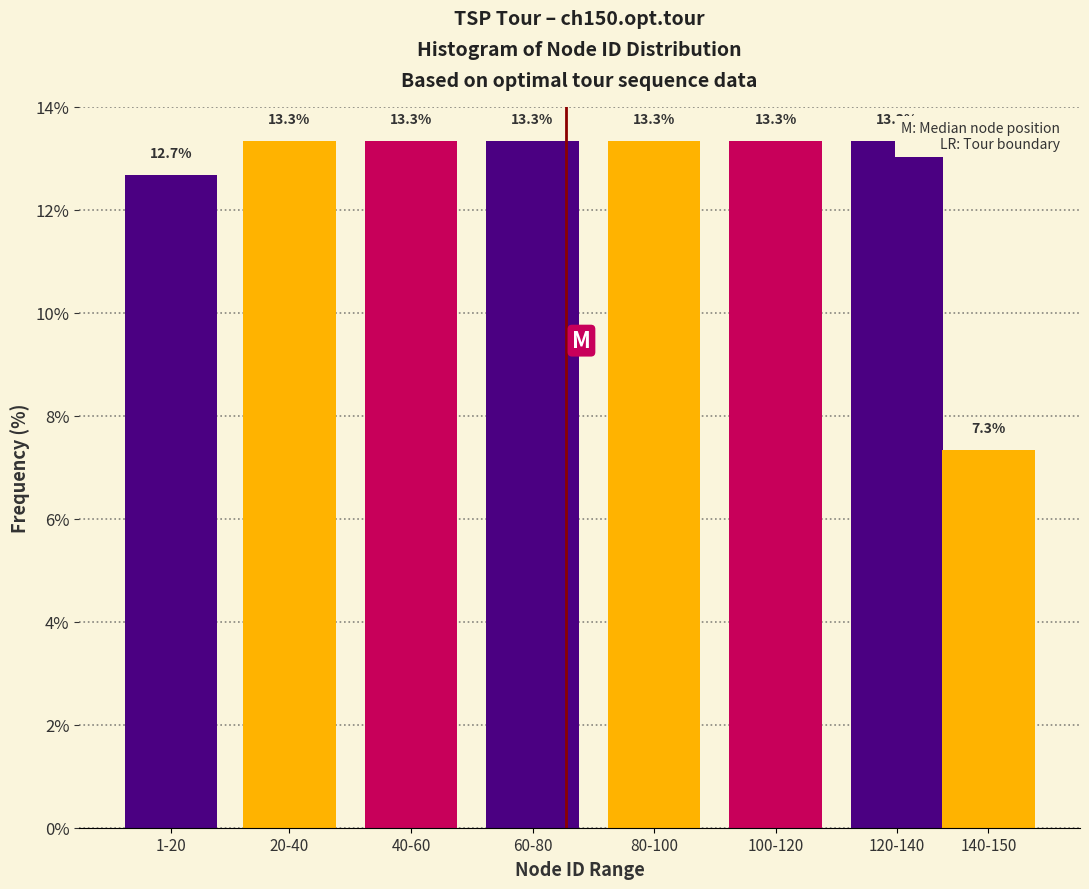

Reading right to left, transcribe all the data shown in this chart.

7.3	13.3	13.3	13.3	13.3	13.3	13.3	12.7